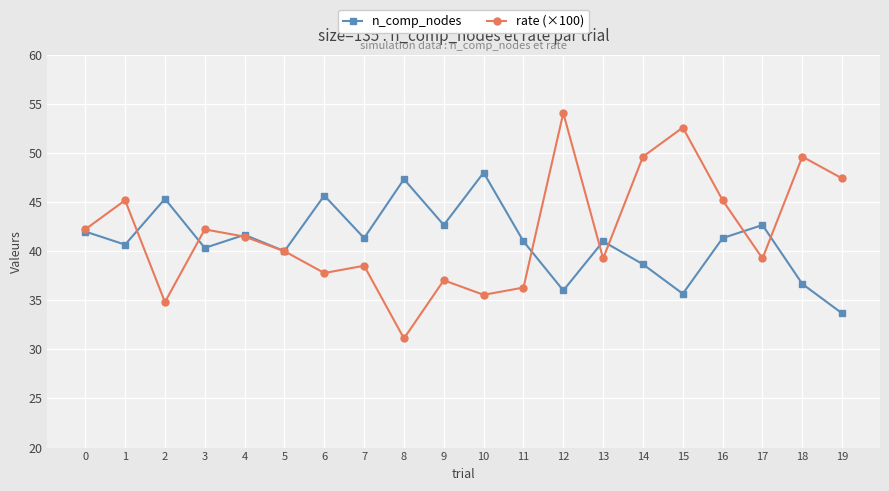

At 8, list the series in order from smallest to largest.

rate (×100), n_comp_nodes